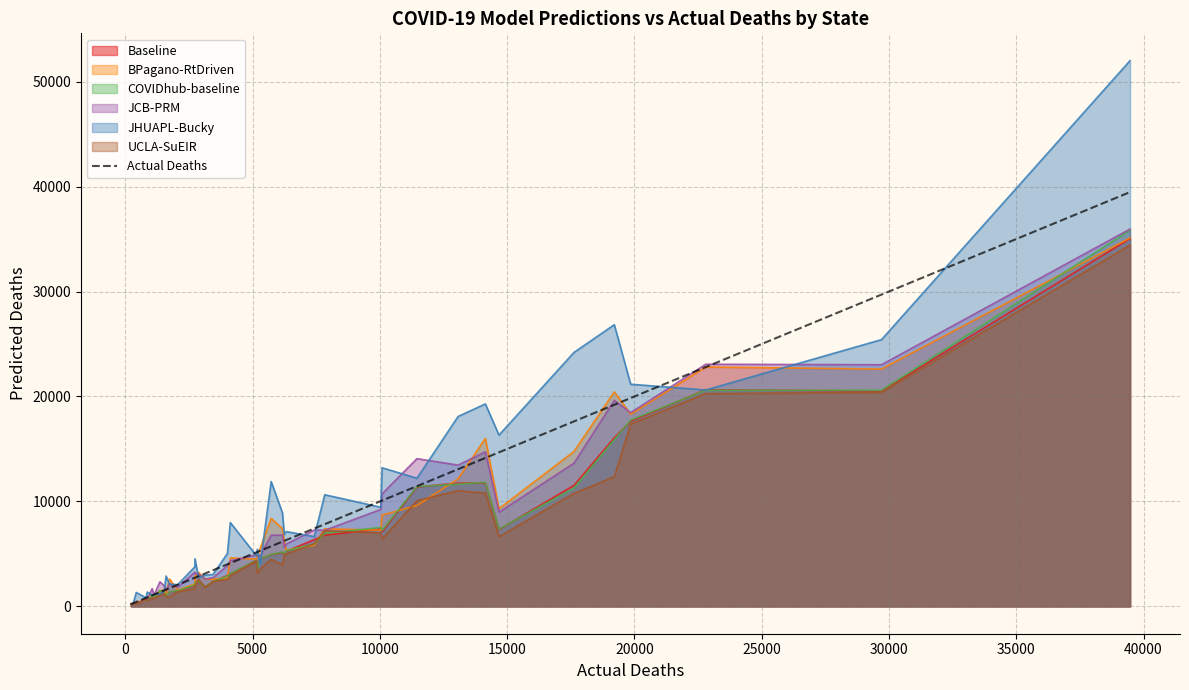

Which series has the widest spread of values?

JHUAPL-Bucky